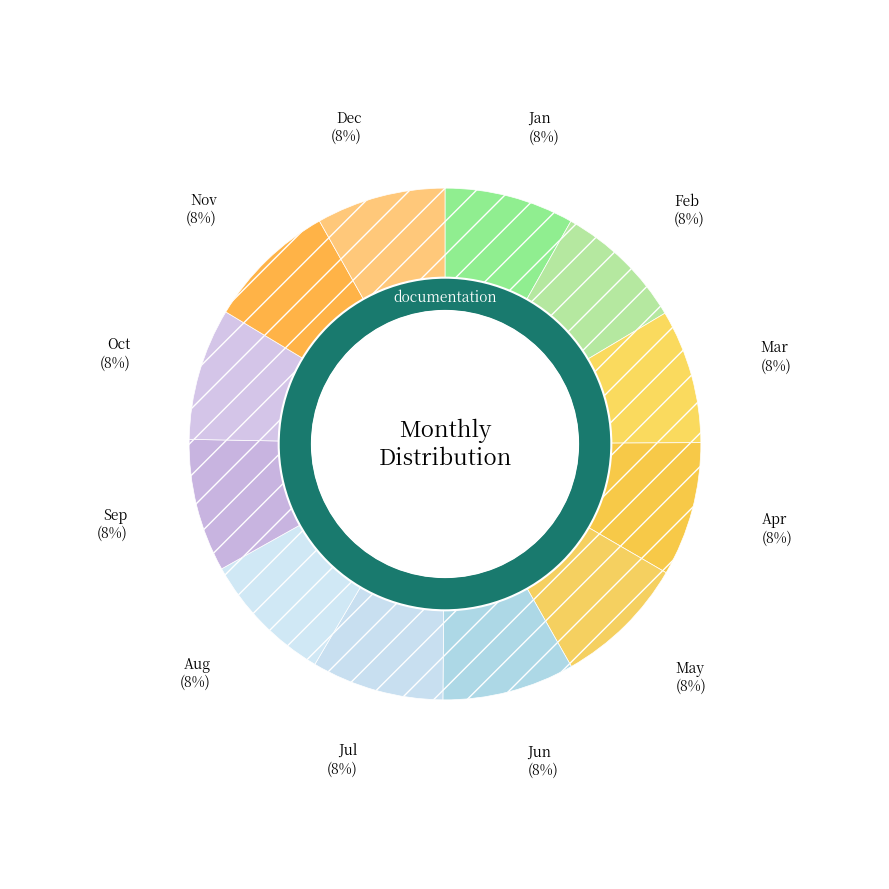

What portion of the pie excludes Mar?

91.5%